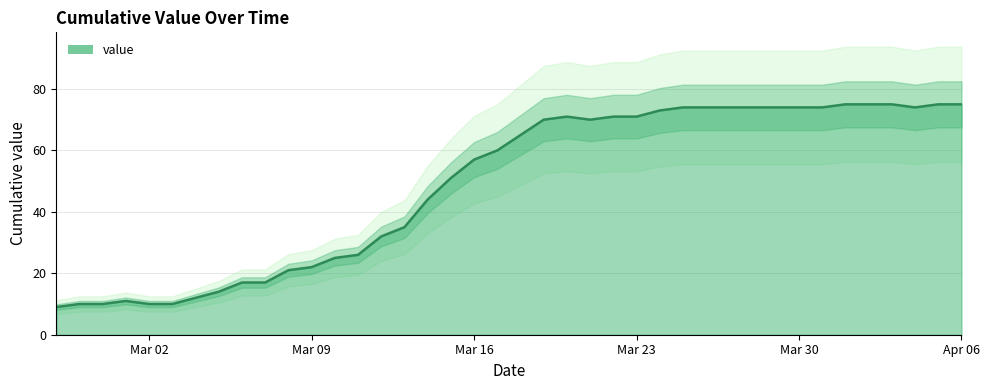

True or false: the data shows 75 at 2020-04-03.

True